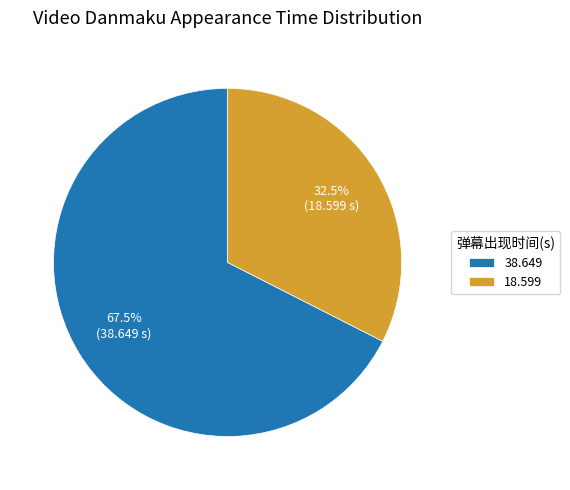

To the nearest percent, what is the difference between the largest and smallest slice percentages?

35%